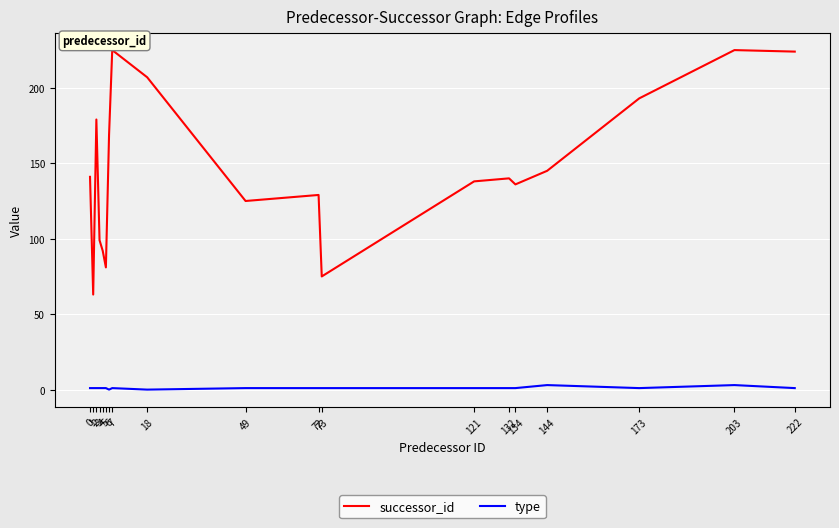

Rank the series by their maximum value, from lowest to highest.

type, successor_id